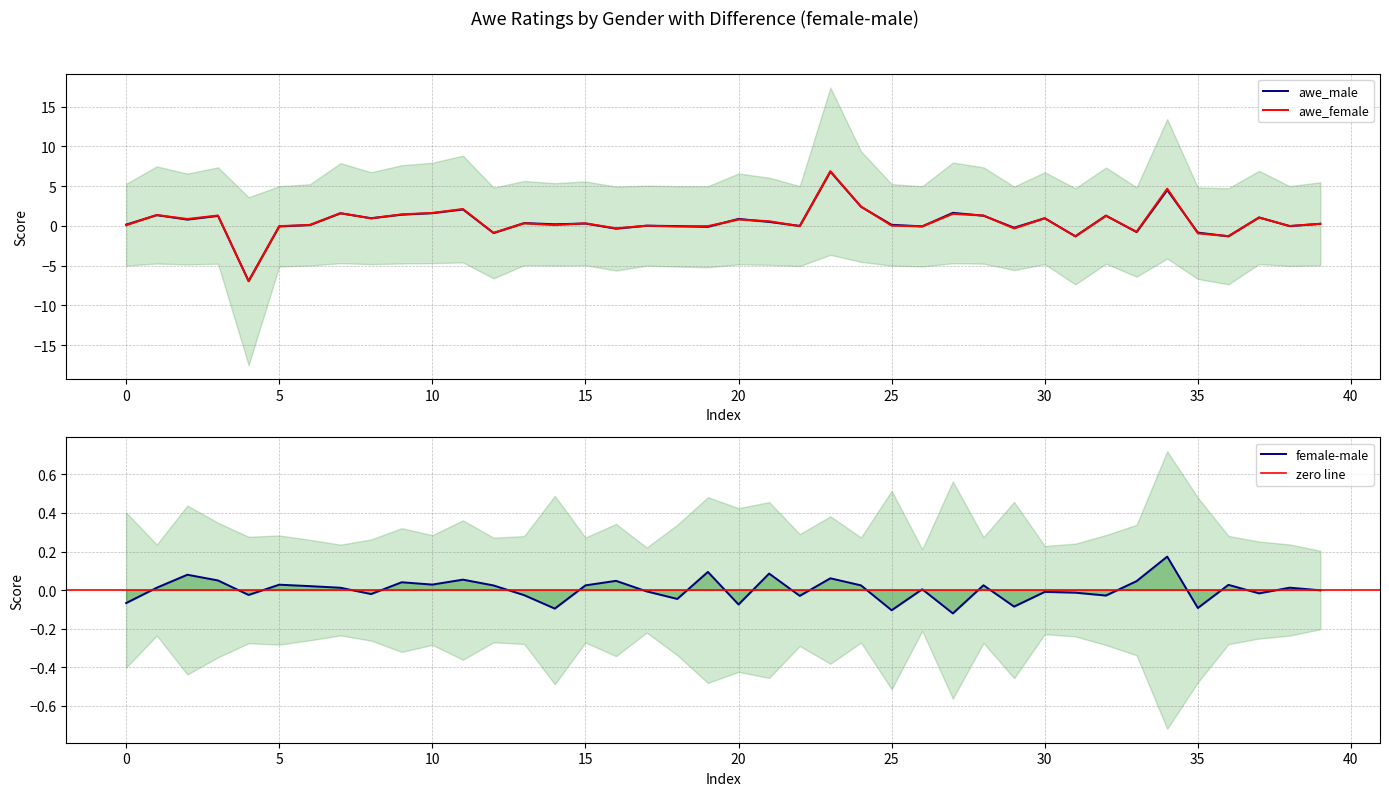

Which category has the highest value across all series?

23